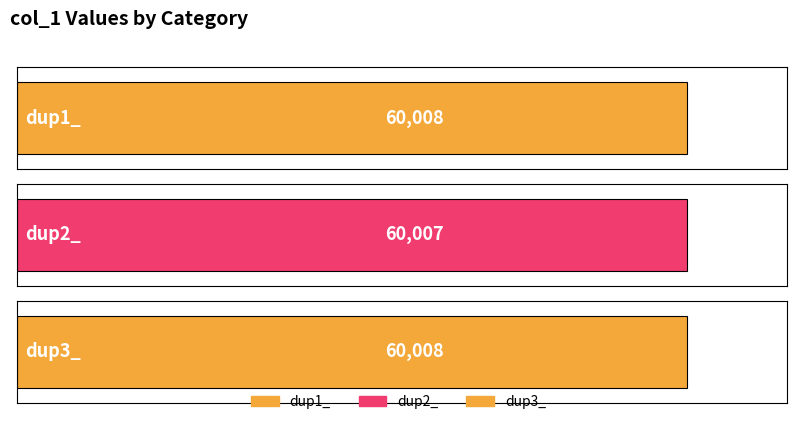

What is the sum of the values at dup1_ and dup3_?

120016